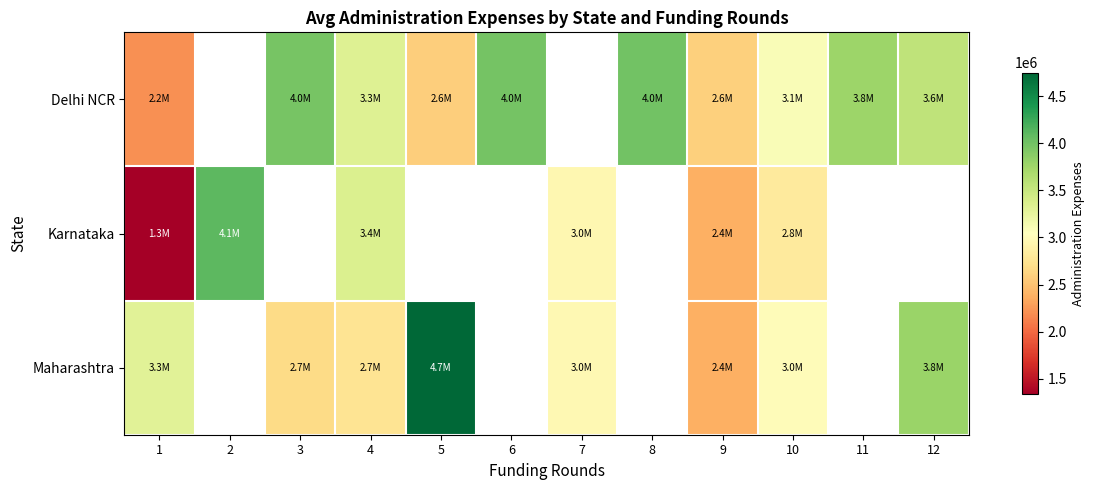

At which category is the sum across all series the highest?

4